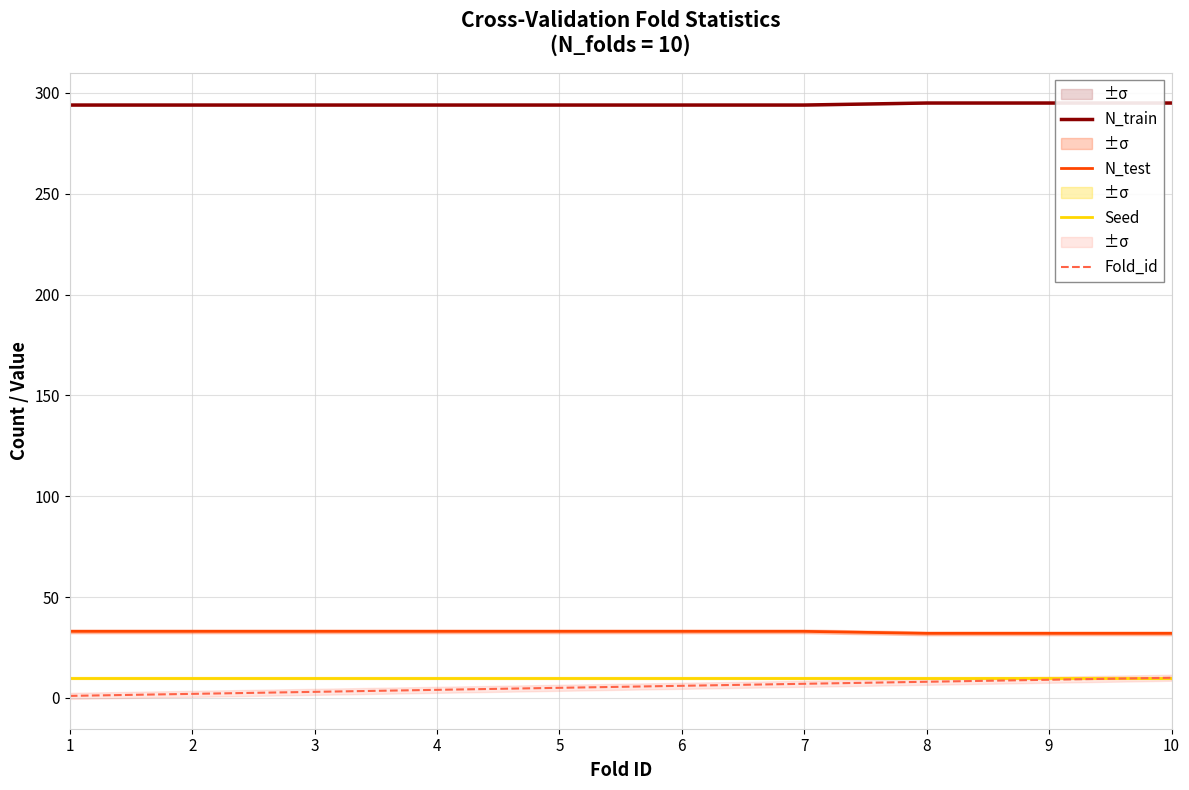

What is the value of the N_test point at the 1st from the left?

33